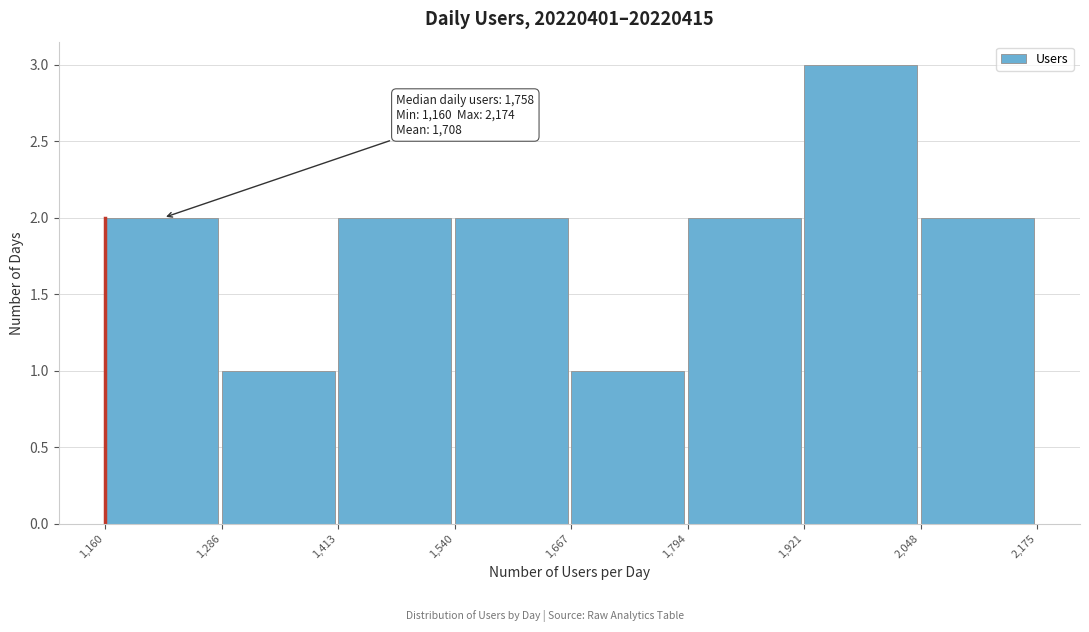

Which range on the x-axis has the tallest bar?

1,921 to 2,048